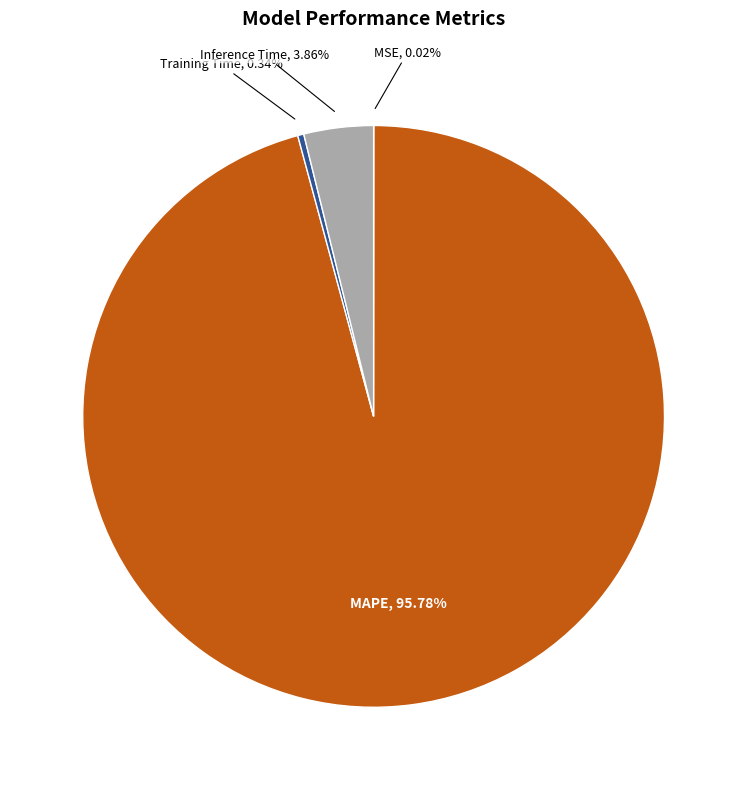

What is the largest slice in the pie chart?

MAPE